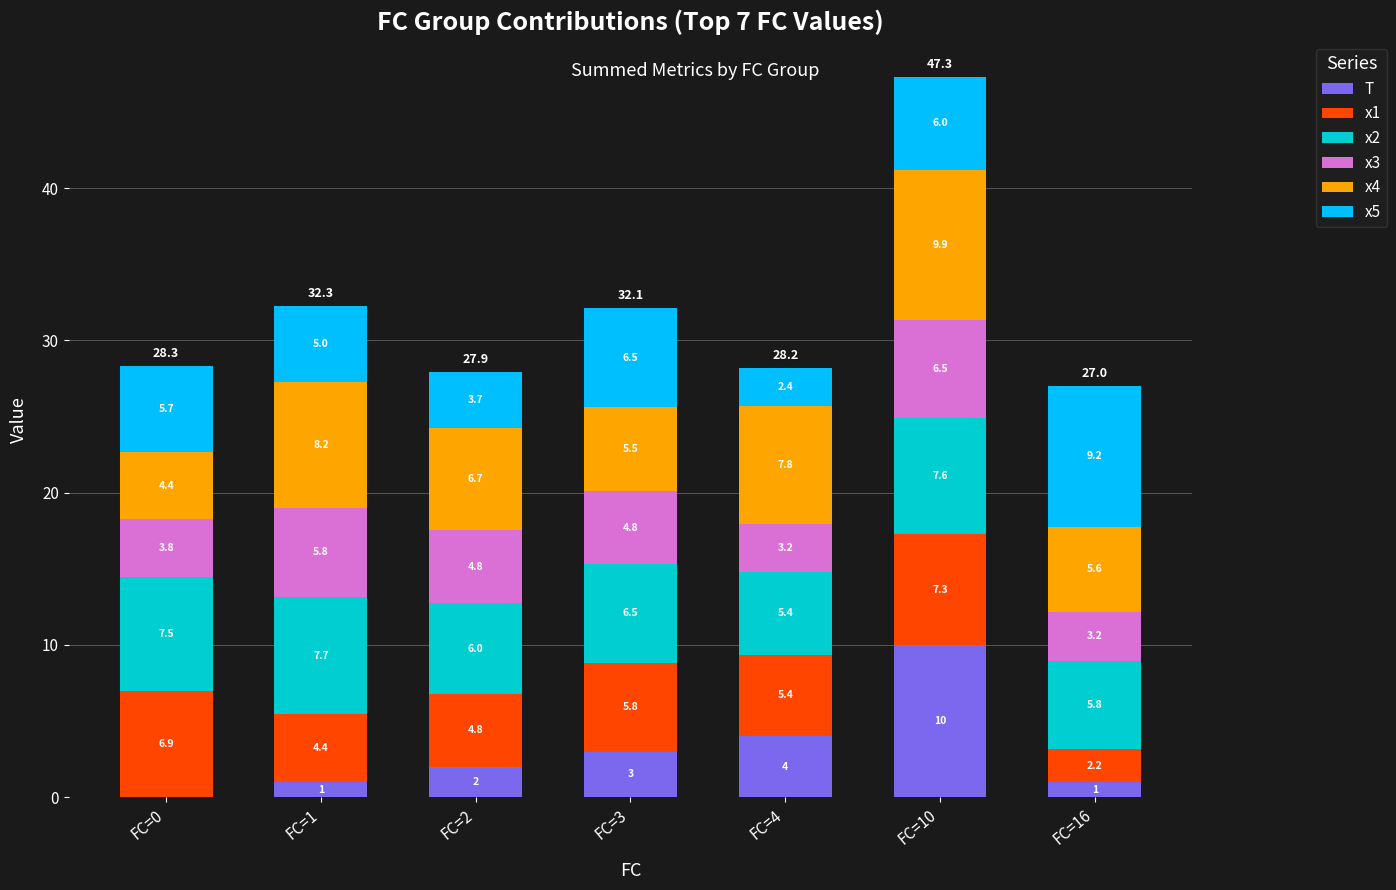

What is the highest value of the T series?

10.0